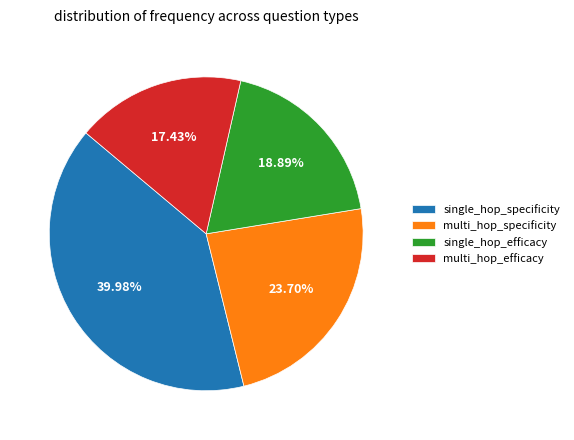

Which has a higher value, single_hop_specificity or multi_hop_specificity?

single_hop_specificity